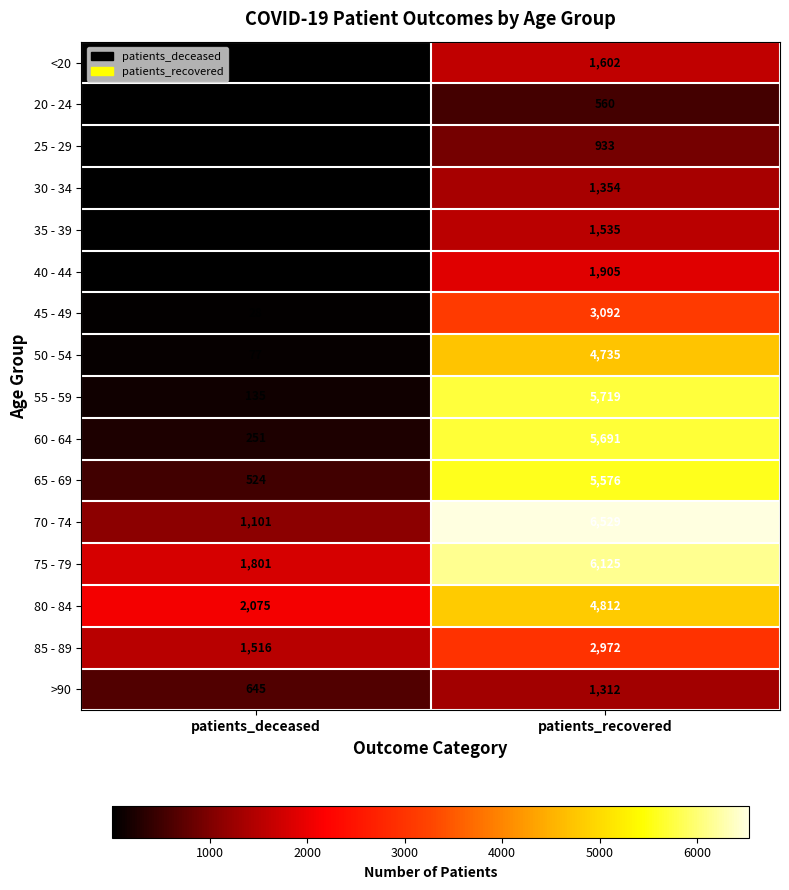

What is the average value of the 25 - 29 series?

468